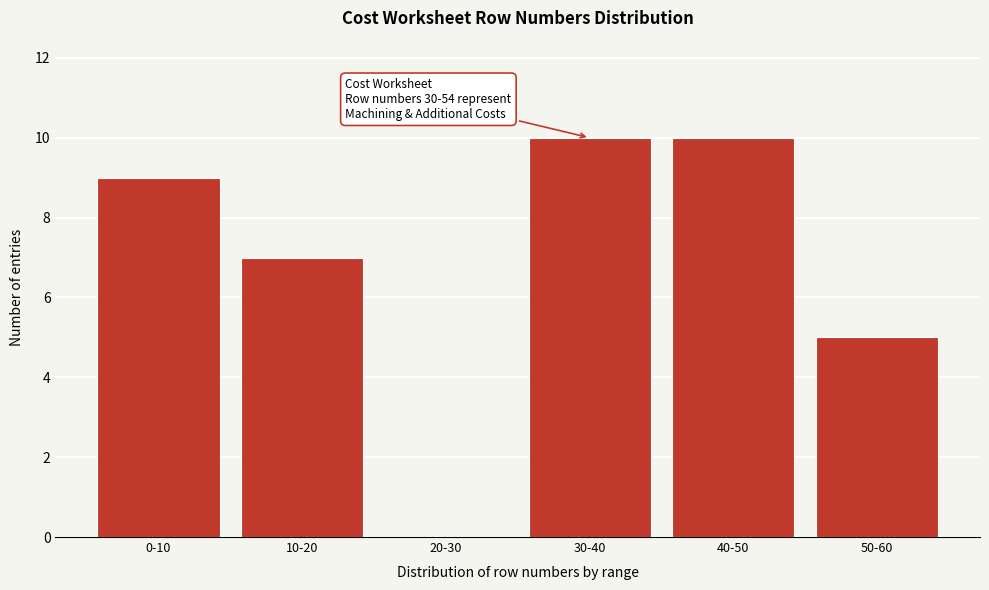

Reading left to right, what are all the values shown in this chart?

0-10=9	10-20=7	20-30=0	30-40=10	40-50=10	50-60=5